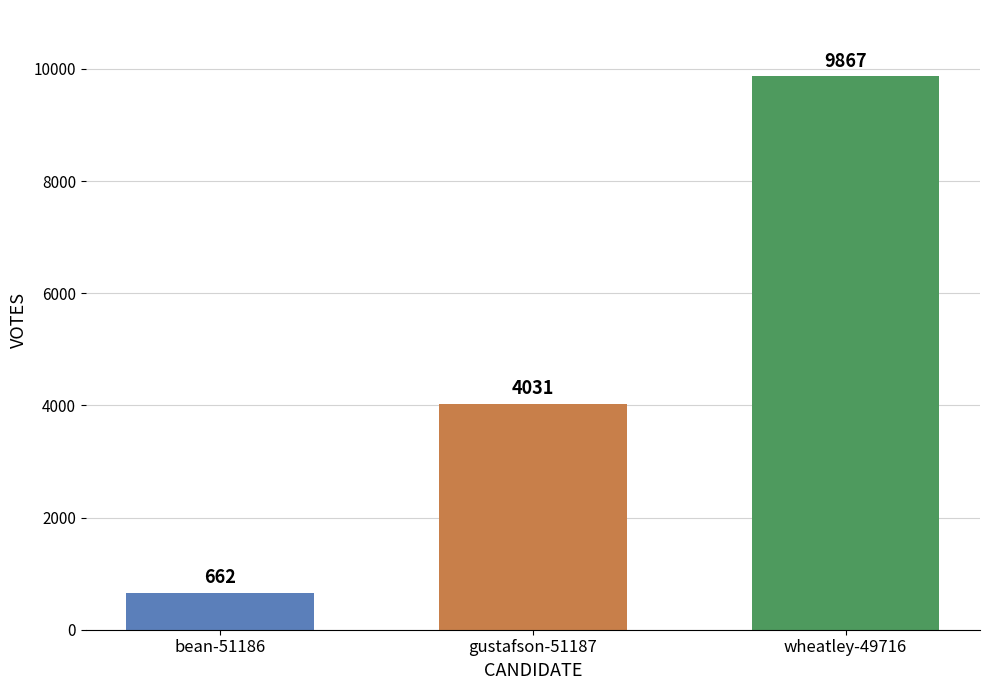

Count the number of data series in this chart.

1